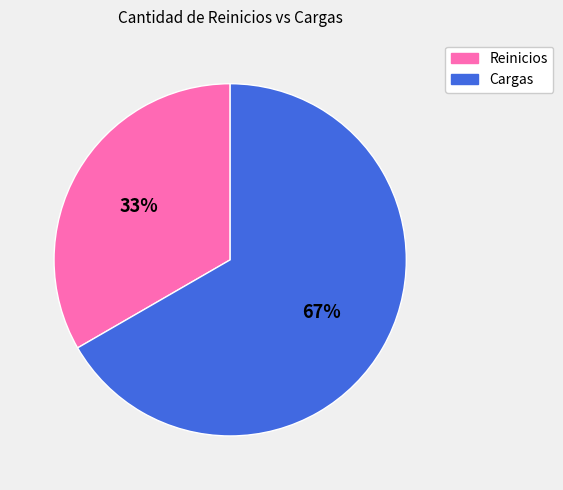

Is there a majority slice in this chart?

Yes